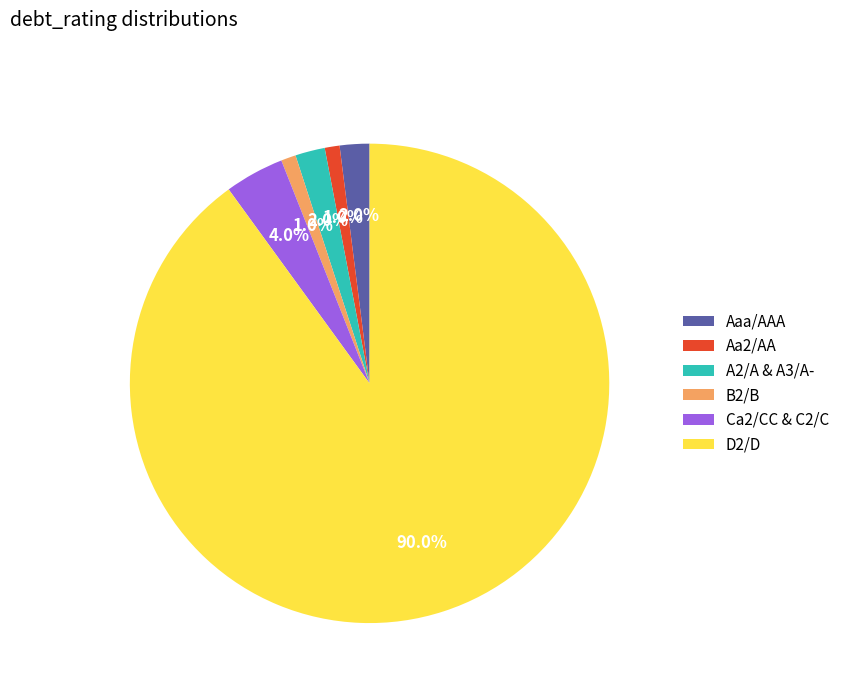

Which slice is the largest?

D2/D